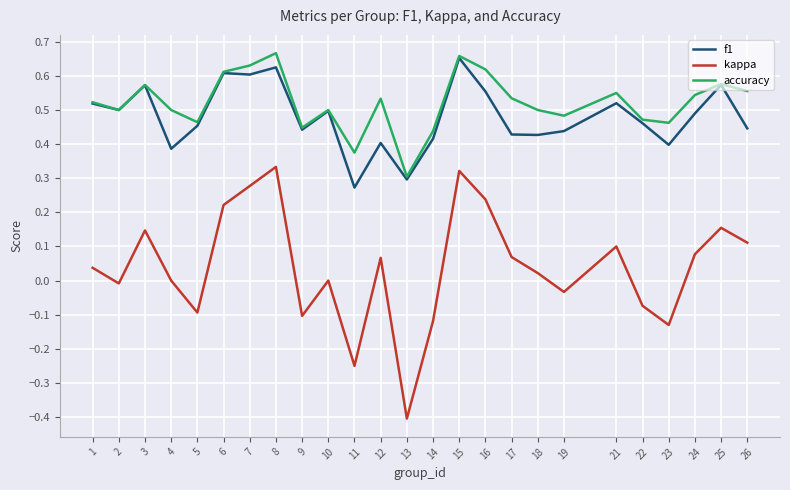

At which label does f1 reach its minimum?

11